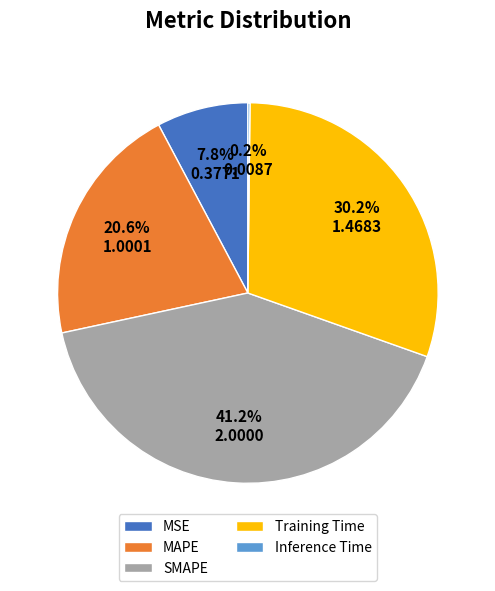

Is there any slice that represents more than half of the pie?

No